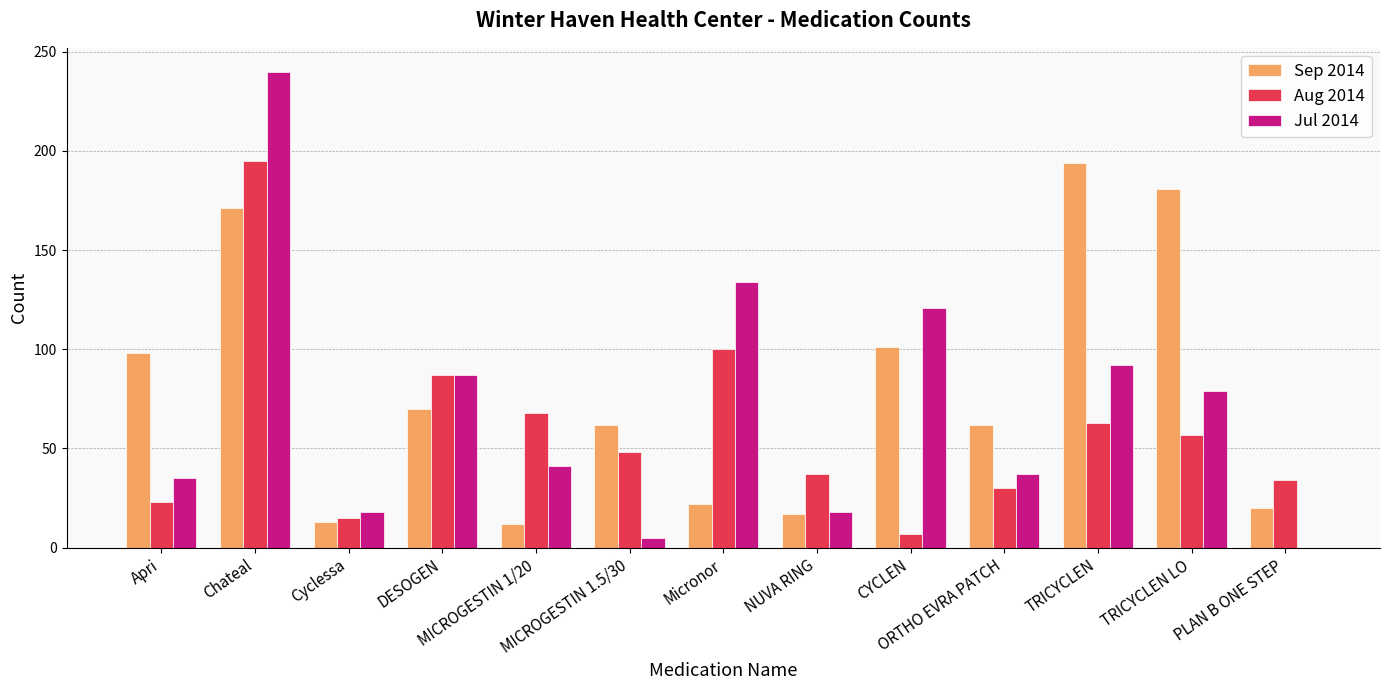

Between NUVA RING and ORTHO EVRA PATCH, which series saw the biggest shift?

Sep 2014